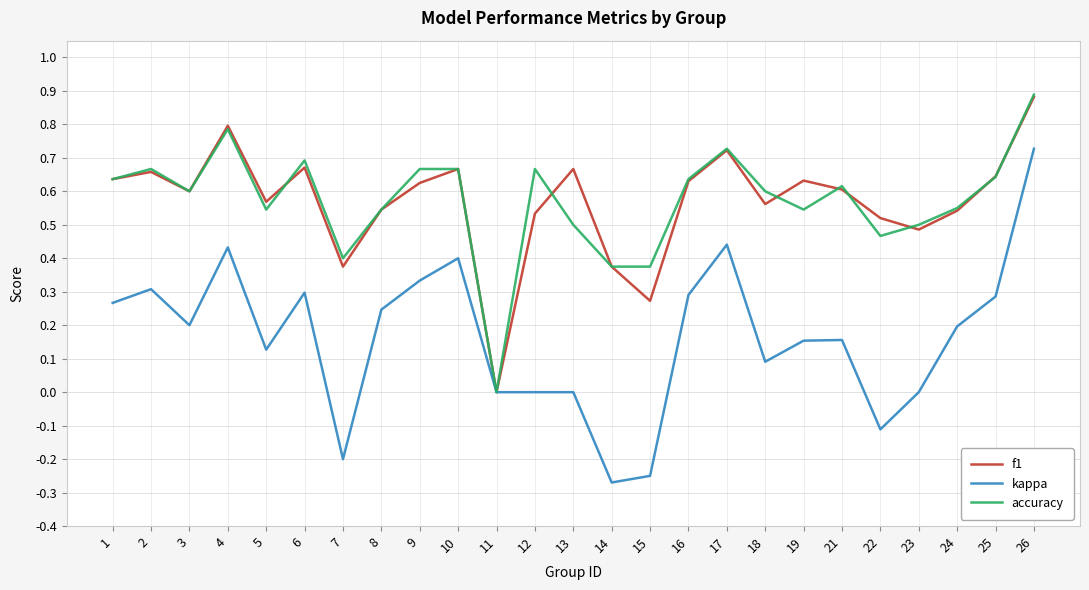

True or false: f1 has a value of 1.1 at 19.

False